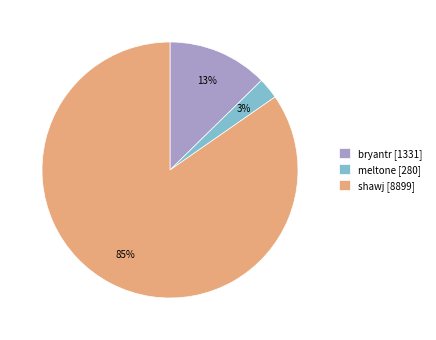

Is it true that meltone is 3% of the pie?

True